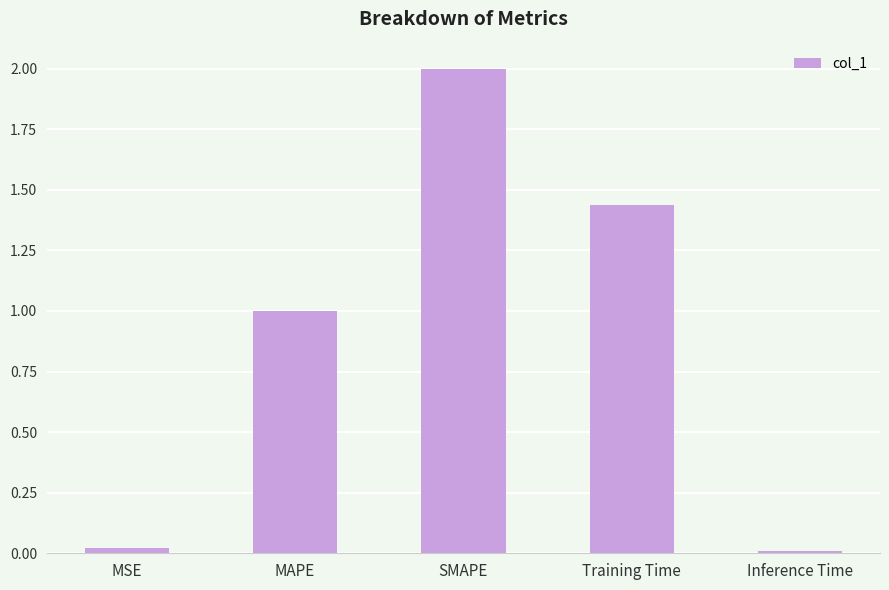

How many data points are above 1?

3